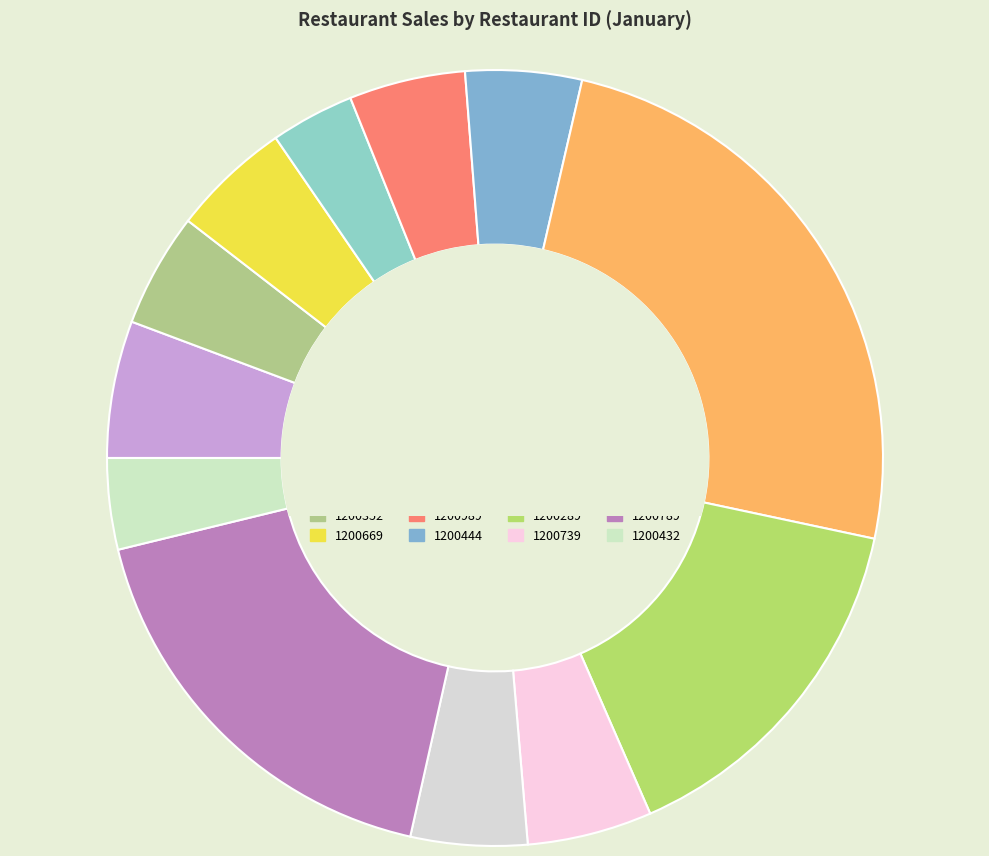

Do 1200289 and 1200444 together represent more than half of the pie?

No